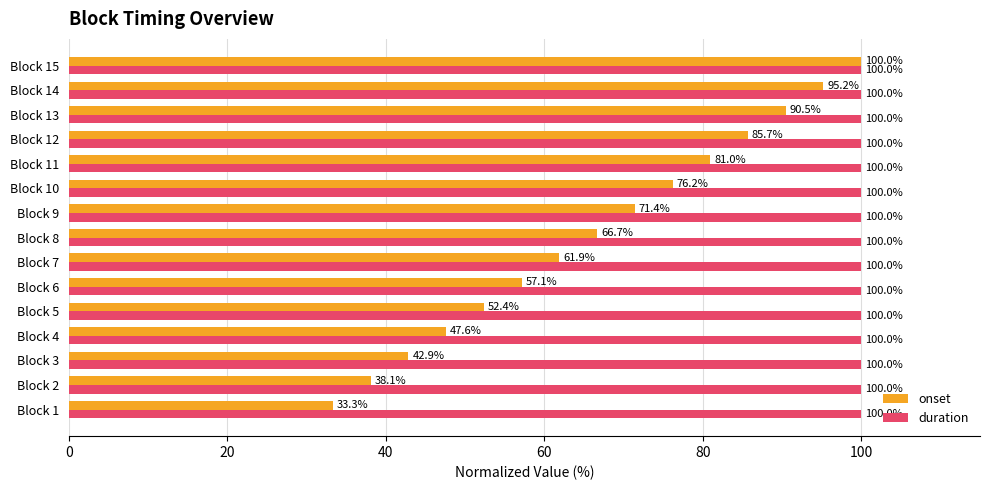

Read the duration value at Block 5.

100.0